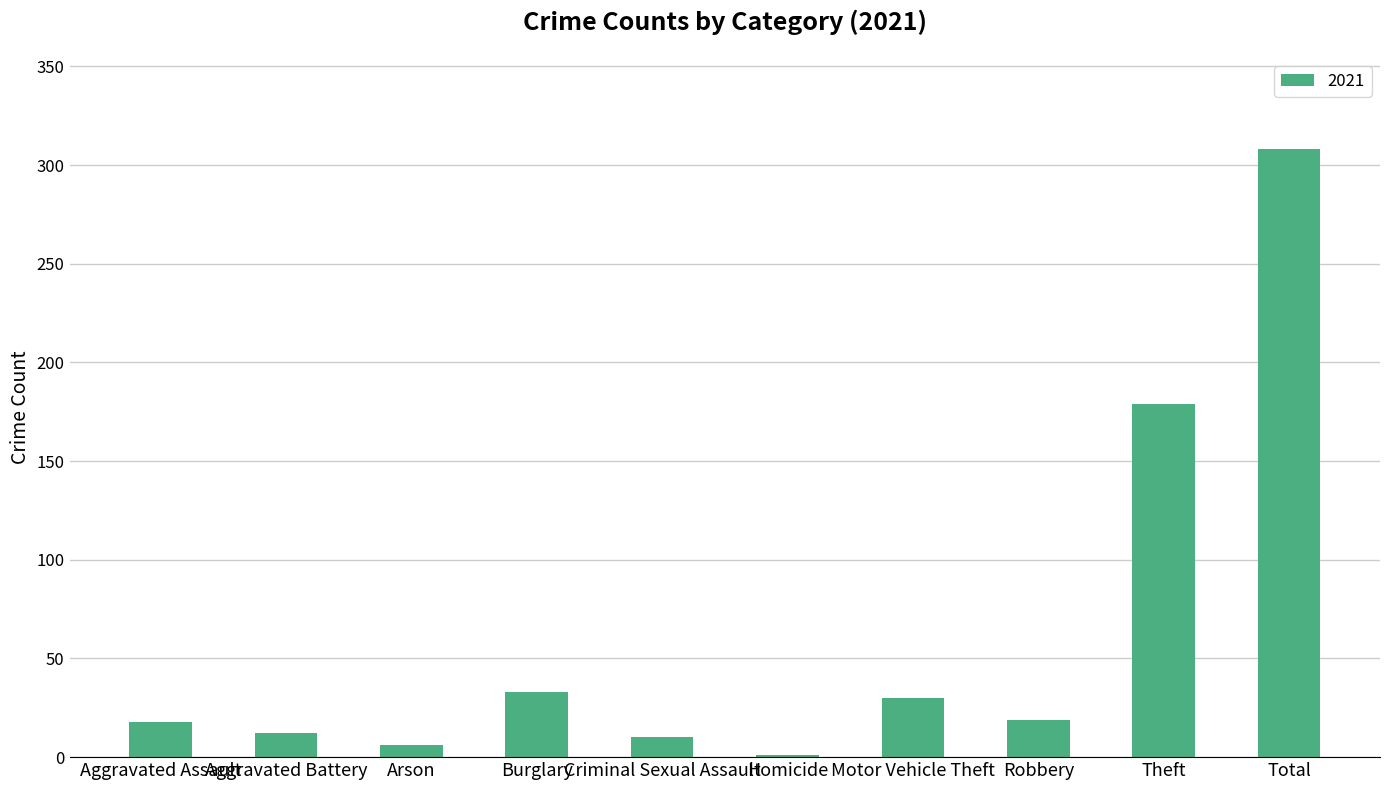

Are the bars horizontal?

No